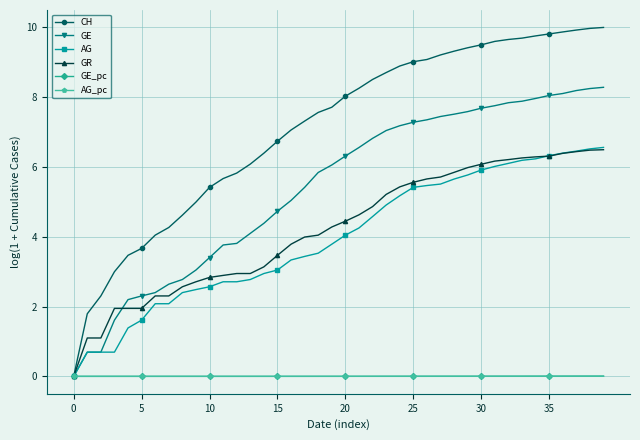

What is the value of the CH point at the 7th from the left?

4.0